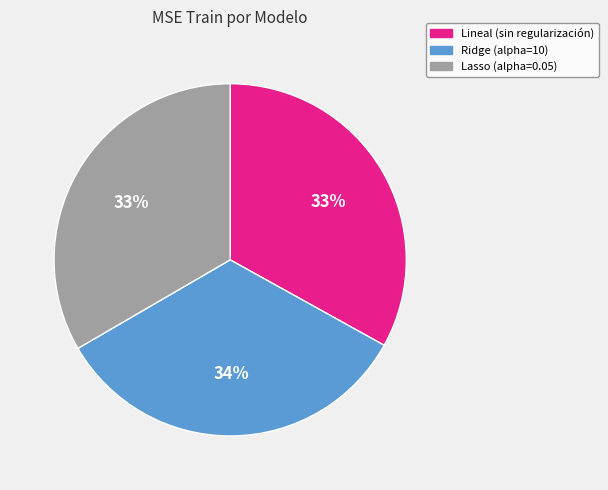

To the nearest percent, what is the average slice percentage?

33%